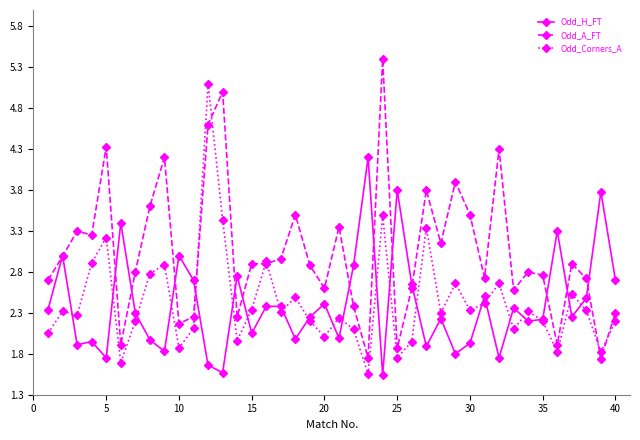

True or false: Odd_H_FT has more than 0 points higher than both neighbors.

True